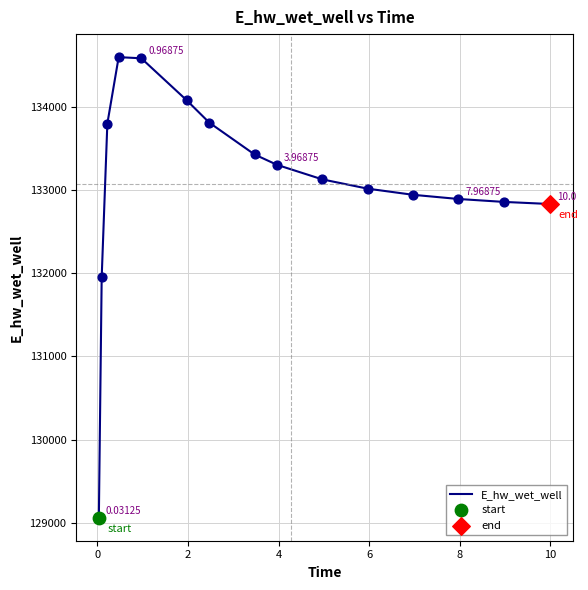

What is the difference between the maximum and minimum values?

5540.7